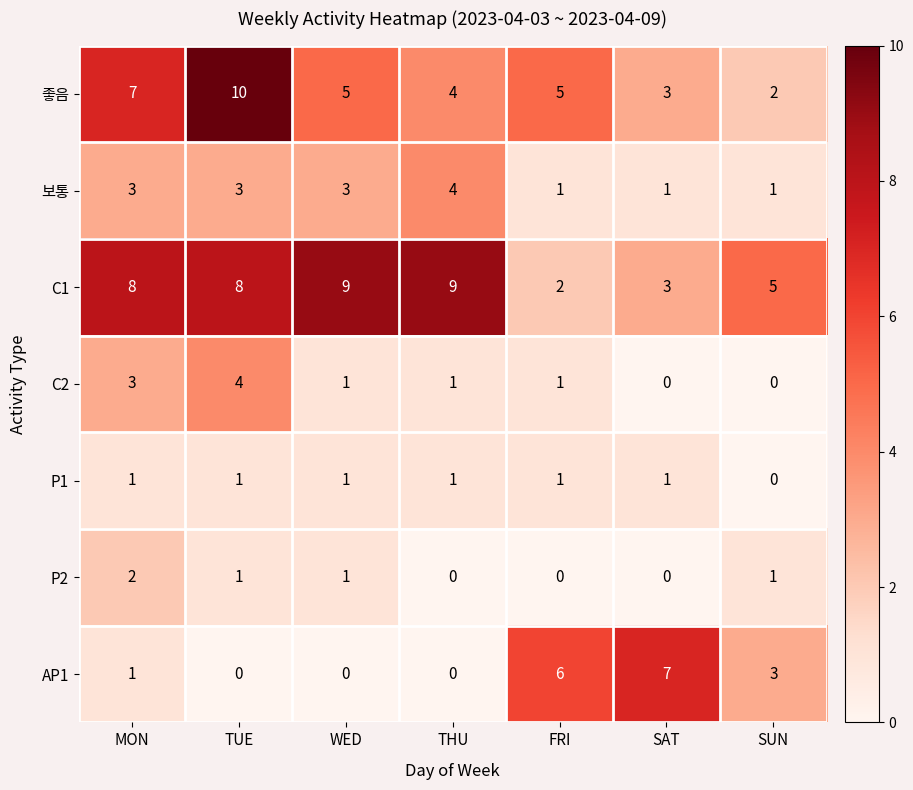

Which series has the widest spread of values?

좋음